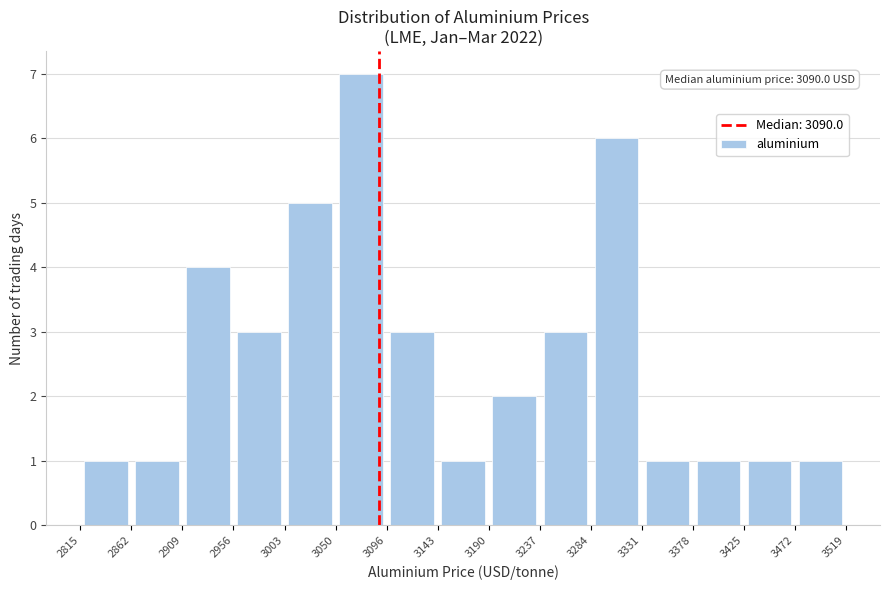

Which range on the x-axis has the tallest bar?

3050 to 3096